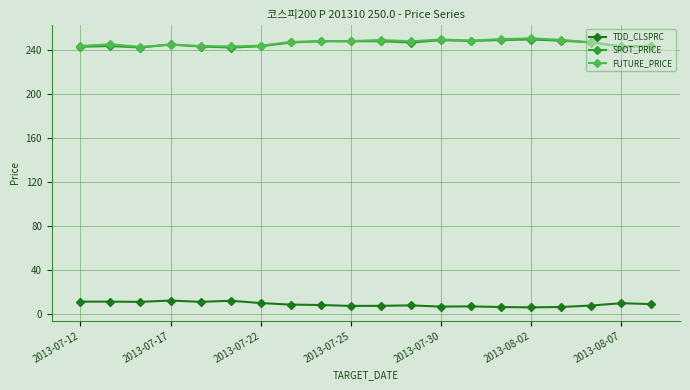

What is the minimum value shown in the chart?

5.9